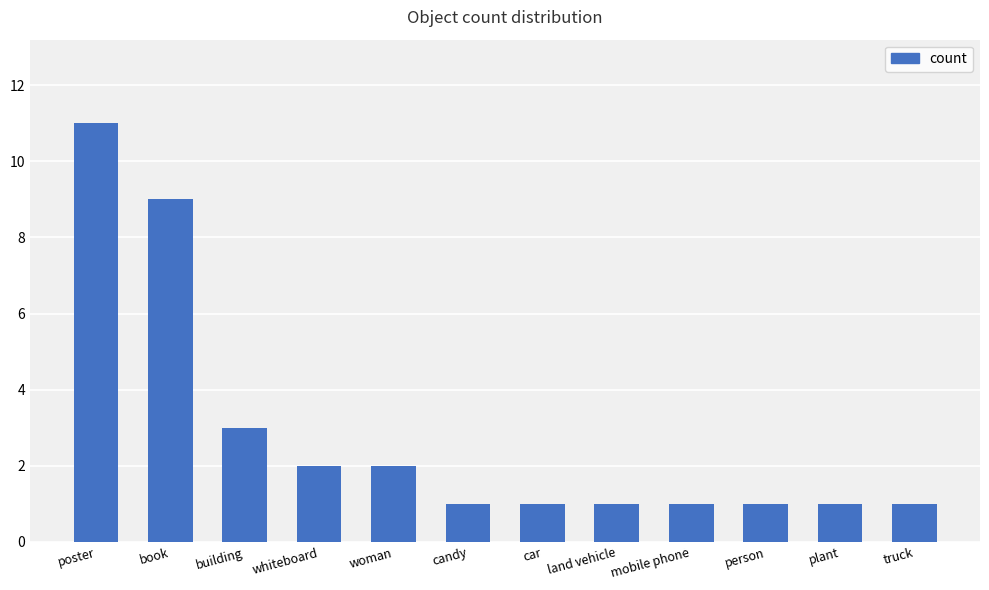

What is the difference between the second highest and minimum values?

8